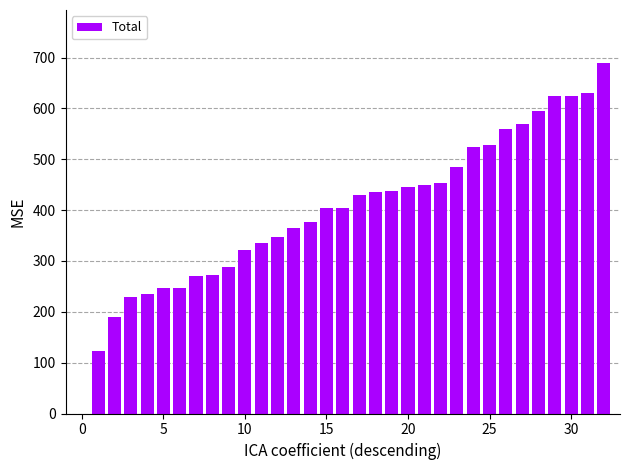

What is the greatest value displayed?

690.0